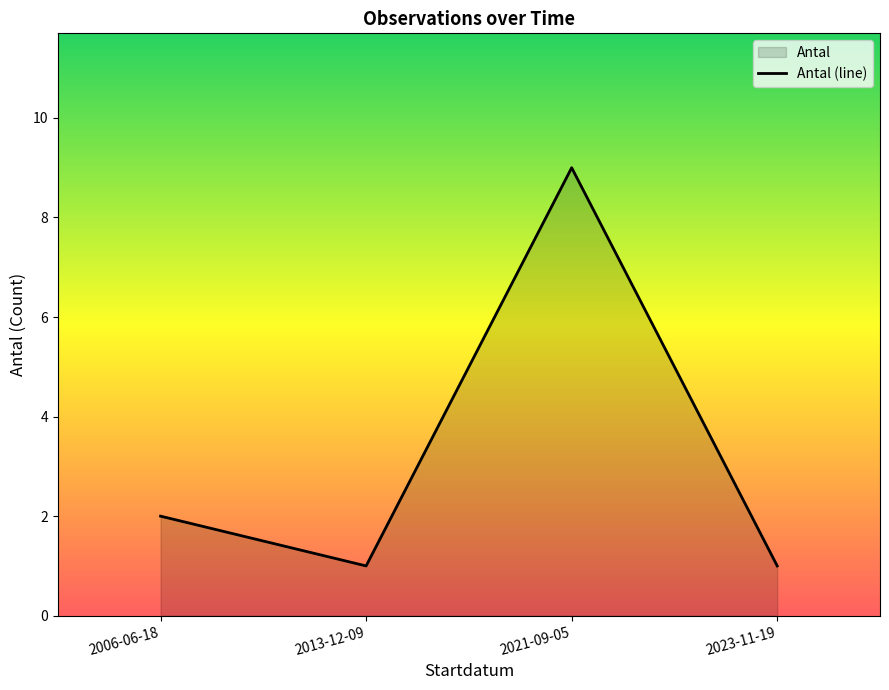

Reading left to right, transcribe all the data shown in this chart.

2006-06-18=2	2013-12-09=1	2021-09-05=9	2023-11-19=1